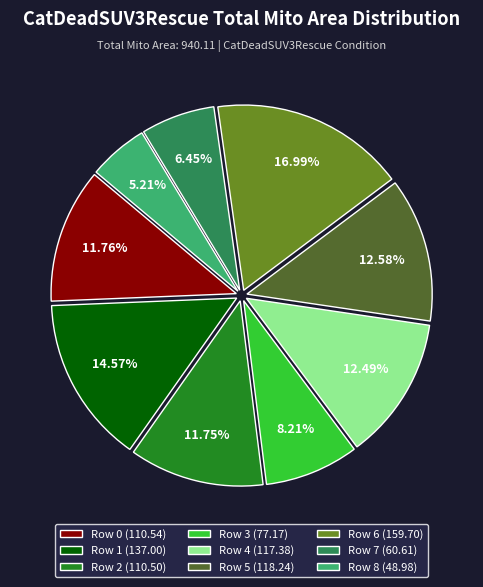

Is there a majority slice in this chart?

No